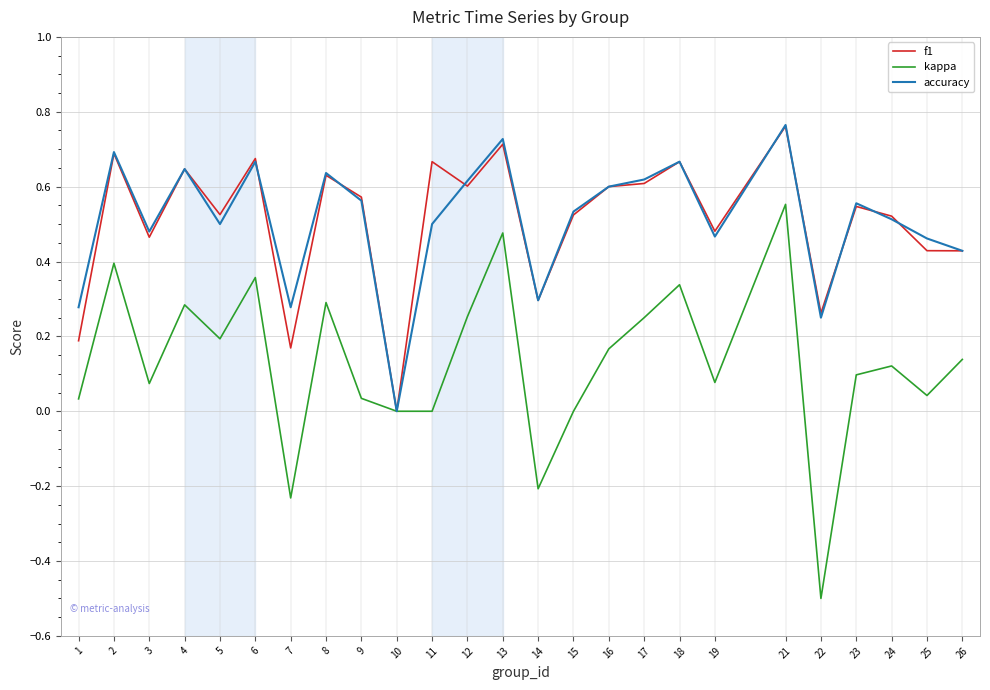

The f1 series shows 0.6 at 9. True or false?

True